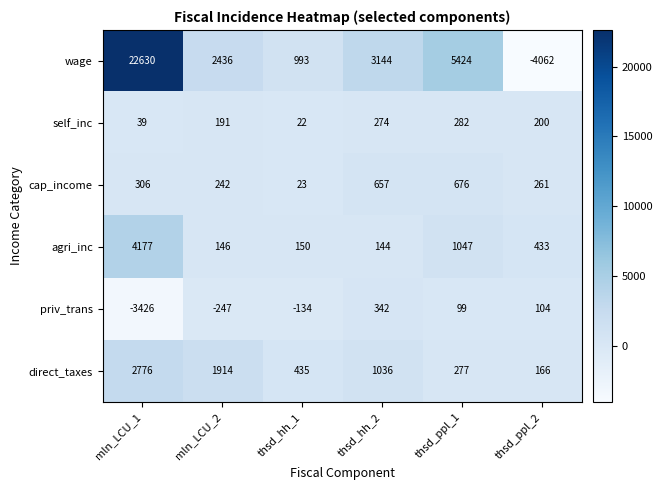

What is the smallest value displayed?

-4062